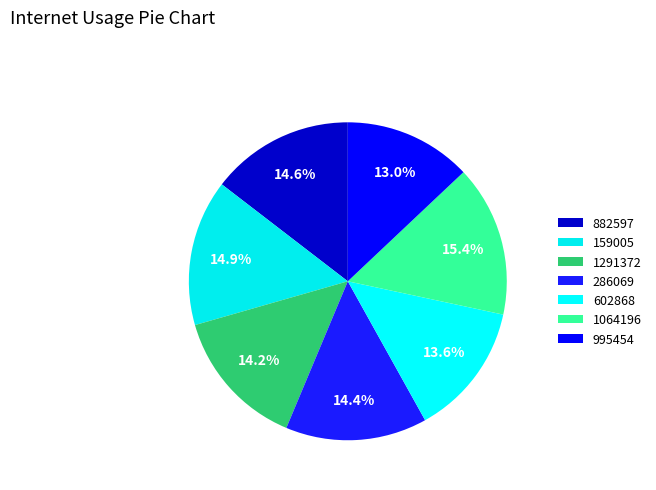

Which category has the smallest portion of the pie?

995454